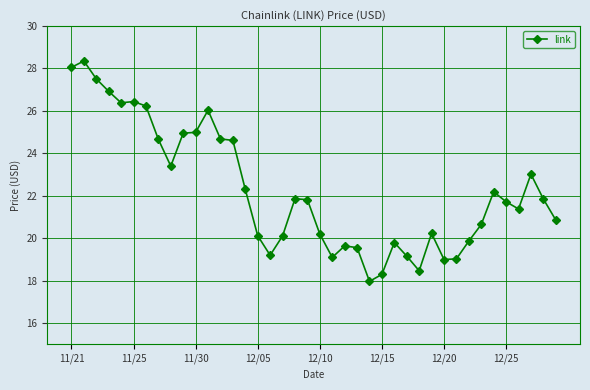

Does the chart display data point markers on the line(s)?

Yes